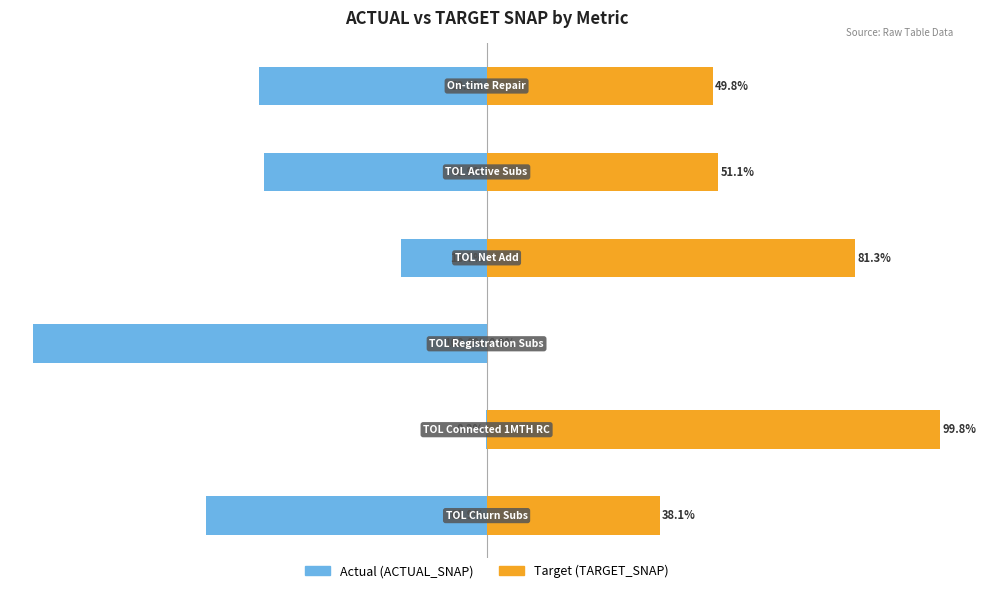

Reading right to left, extract all data points from this chart.

Actual (ACTUAL_SNAP): -50.2	-48.9	-18.7	-100.0	-0.2	-61.9
Target (TARGET_SNAP): 49.8	51.1	81.3	0.0	99.8	38.1